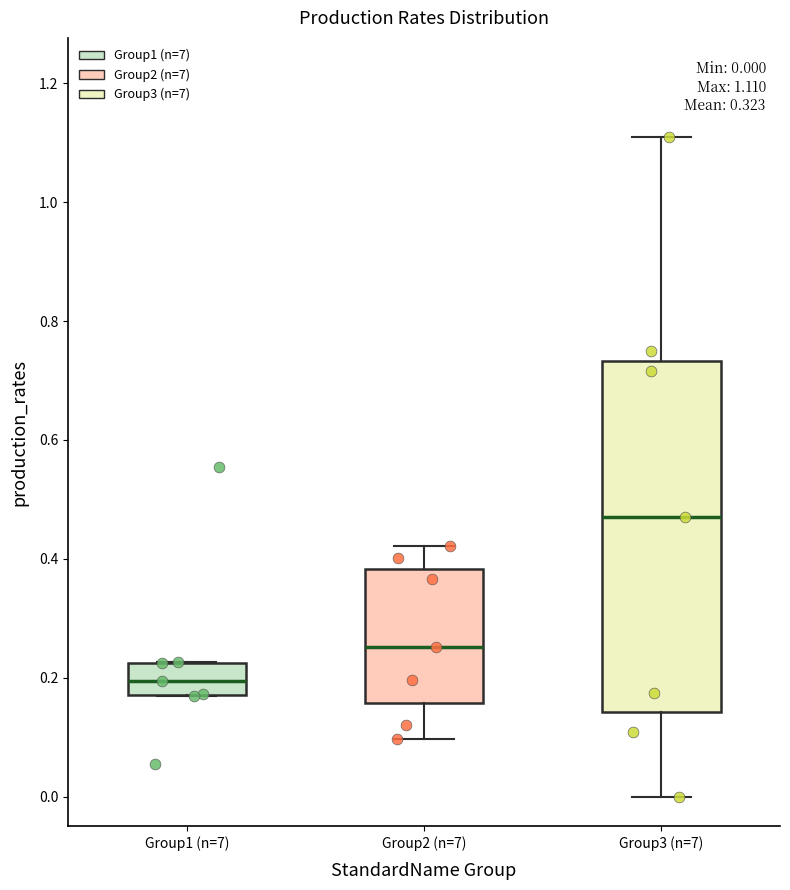

Comparing the boxes themselves (not the whiskers), which one is the tallest?

Group3 (n=7)